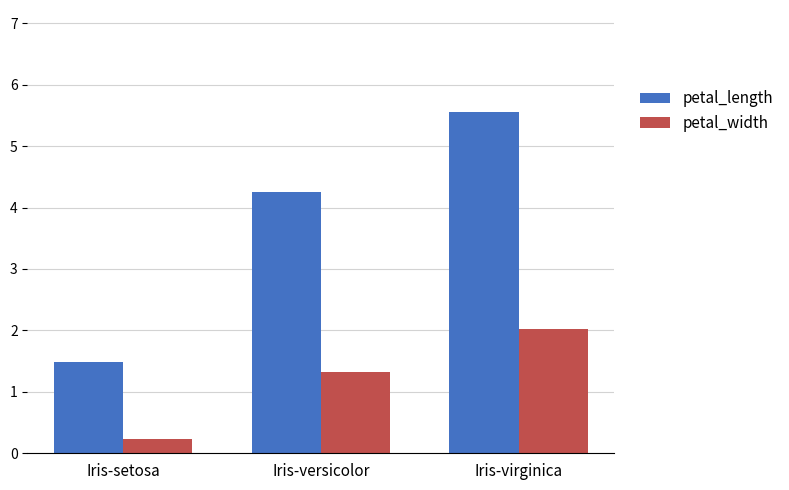

Rank the categories by petal_width value from lowest to highest.

Iris-setosa, Iris-versicolor, Iris-virginica